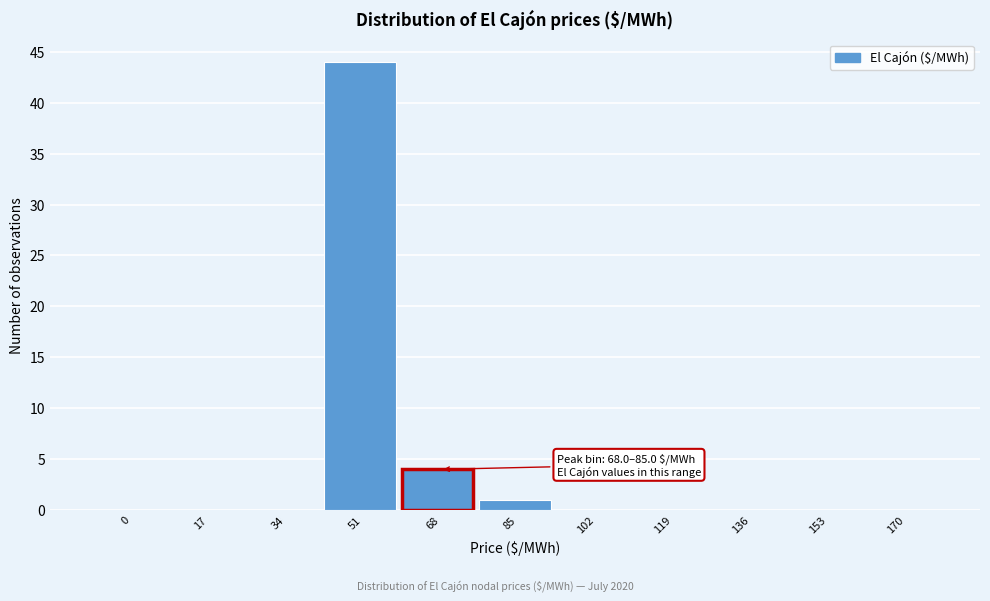

Reading right to left, transcribe all the data shown in this chart.

170=0	153=0	136=0	119=0	102=0	85=1	68=4	51=44	34=0	17=0	0=0